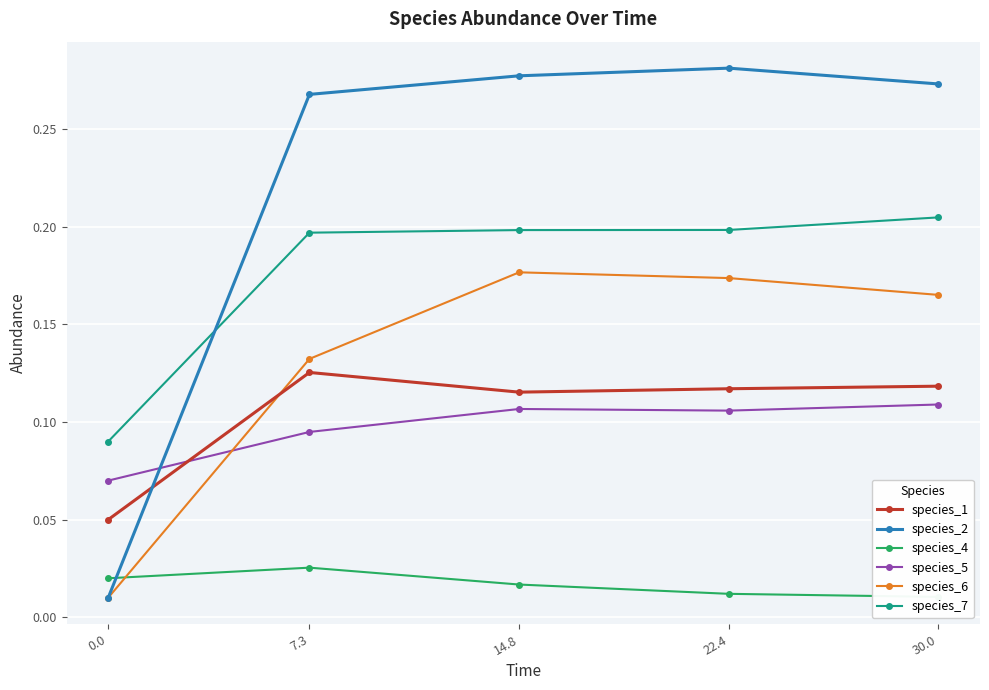

What is the label of the 1st point from the right?

30.0